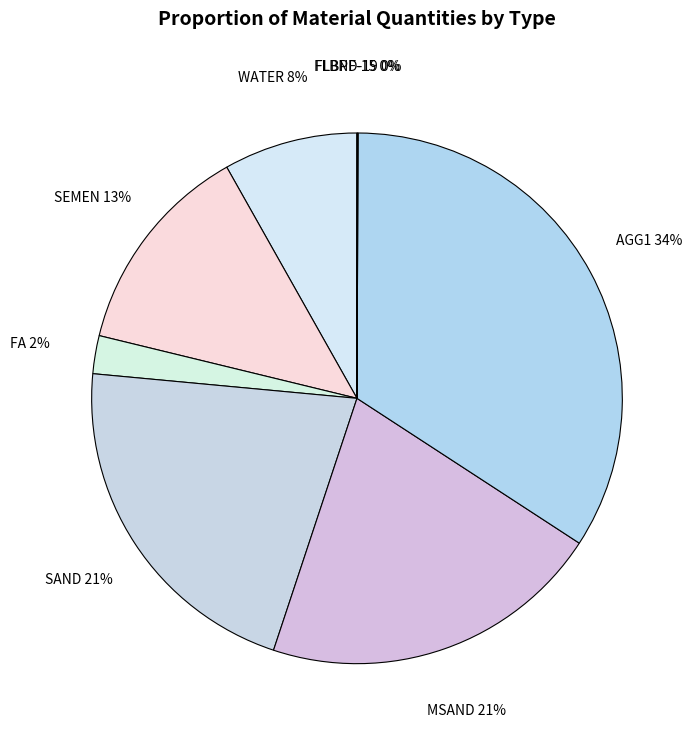

To the nearest percent, what percentage of the pie is WATER?

8%